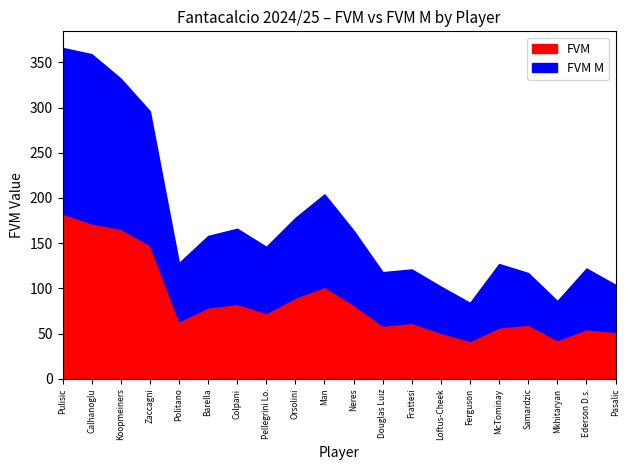

How many lines are shown in the chart?

2